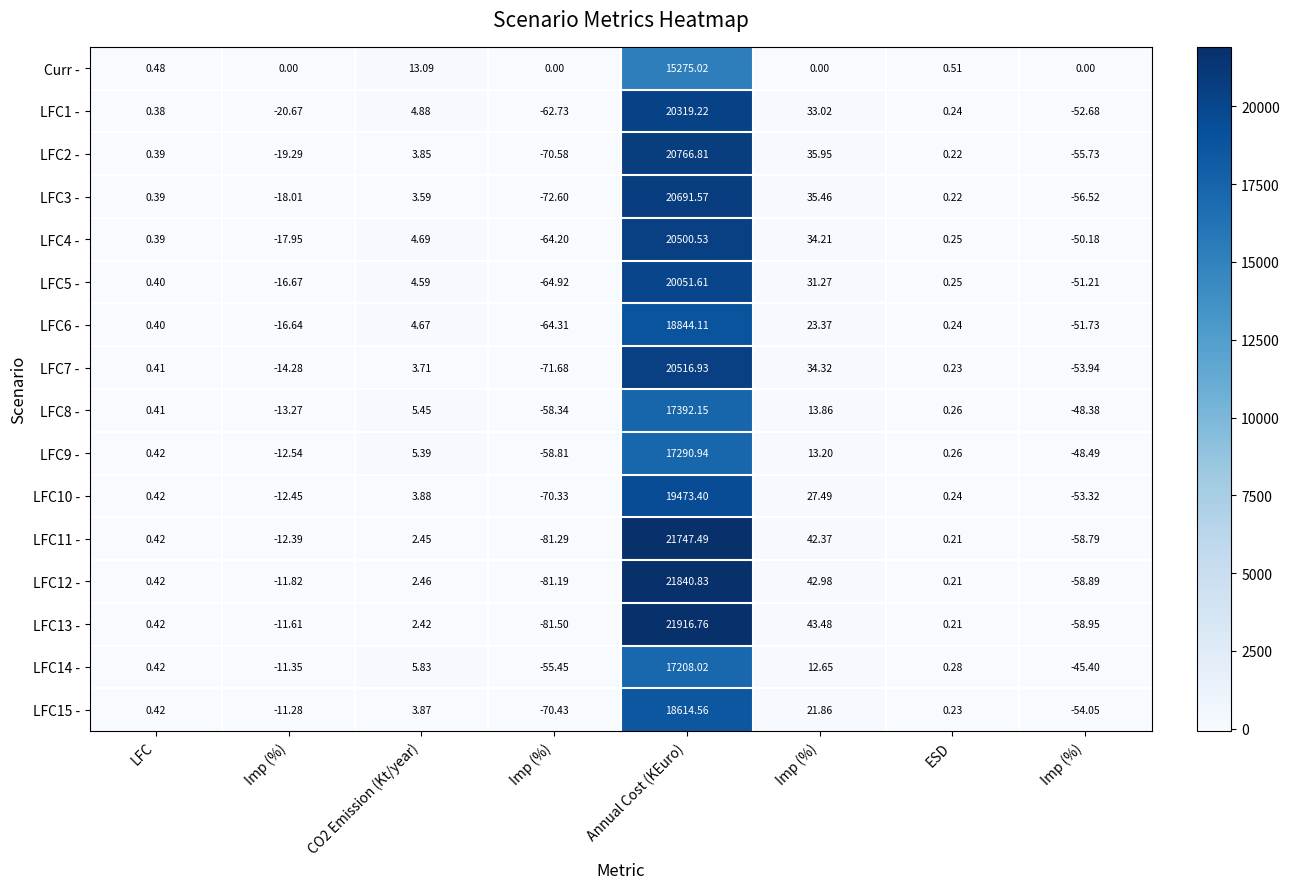

Count the number of data series in this chart.

16